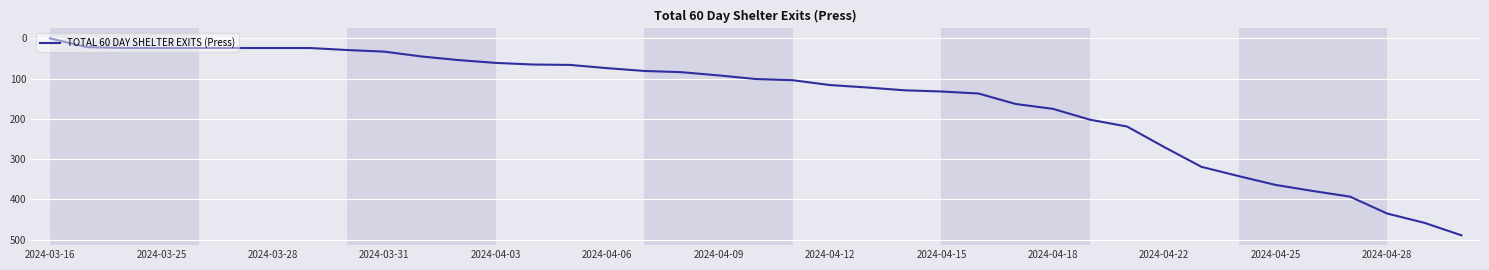

What is the difference between the second highest and second lowest values?

436